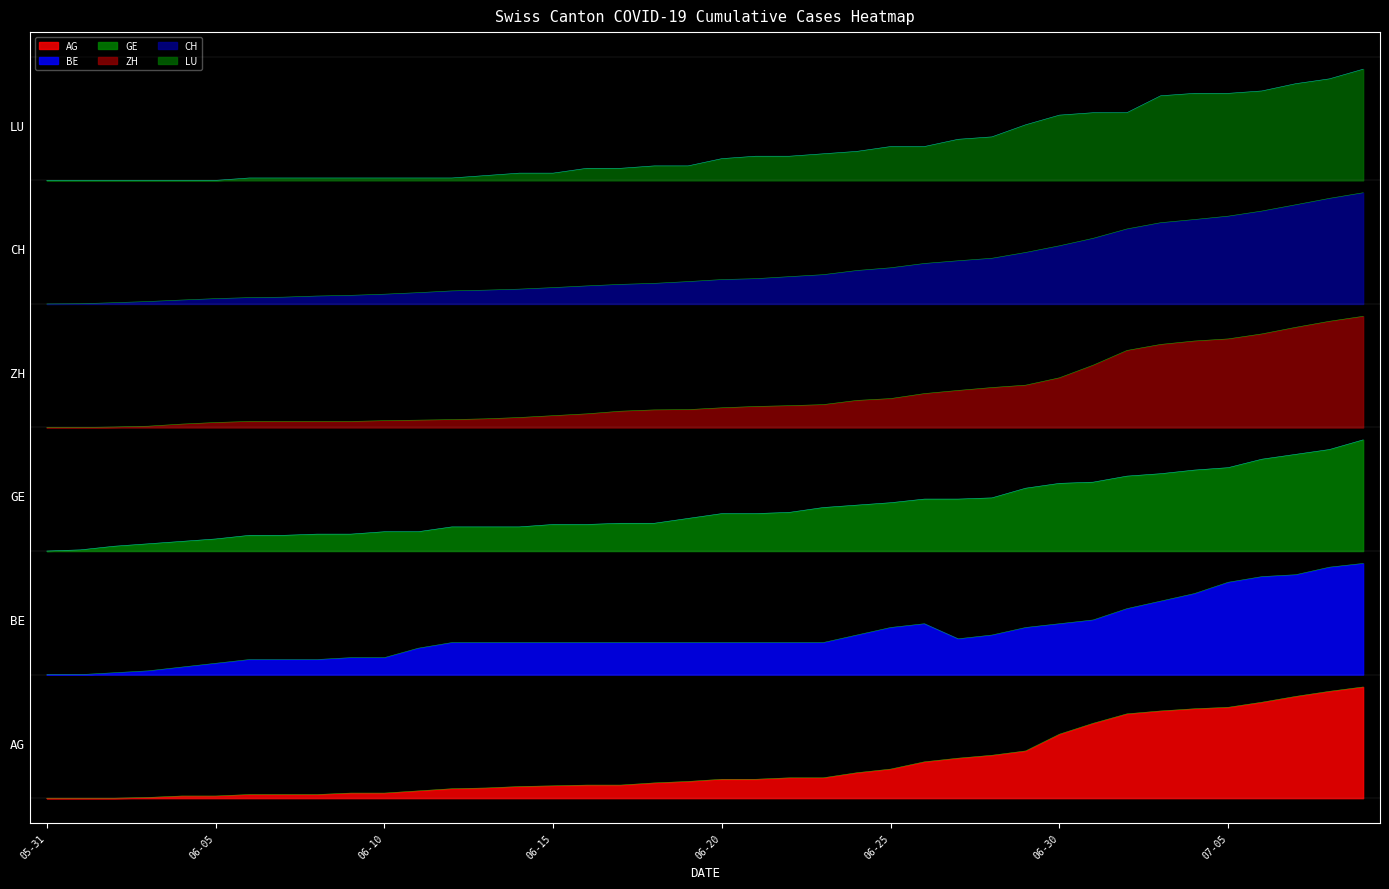

What is the total value across all series at 06-30?

17.9